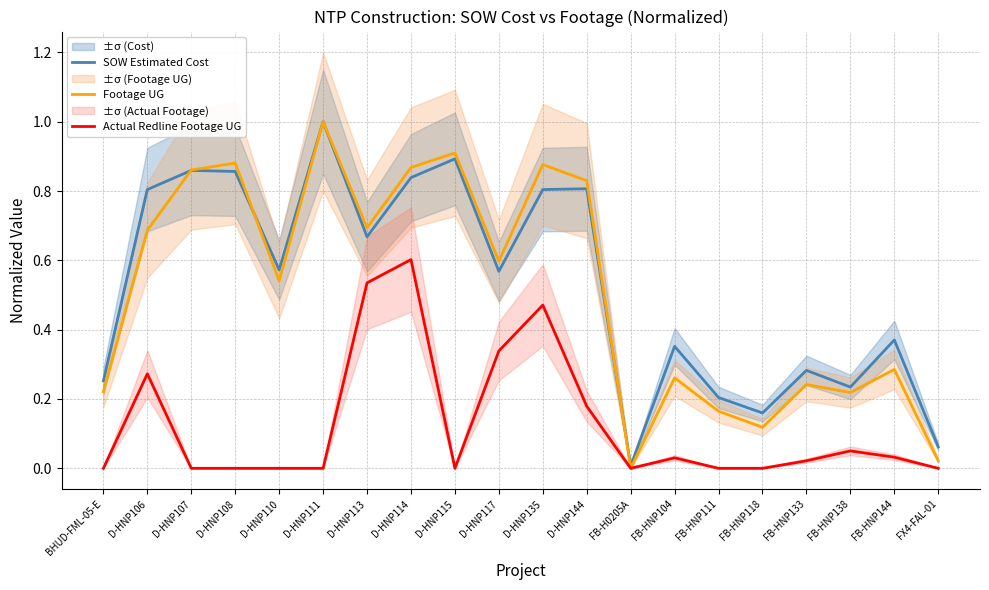

Is it true that Actual Redline Footage UG equals 0.0 at FB-HNP133?

True